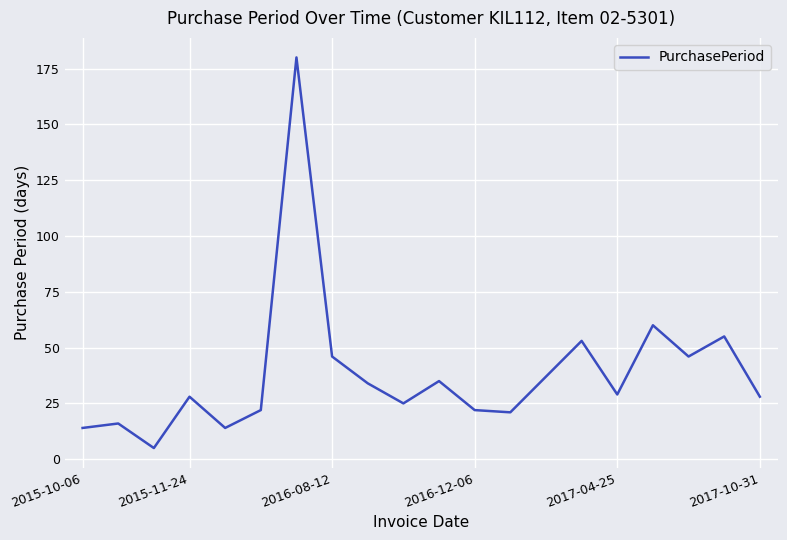

What is the difference between the second highest and second lowest values?

46